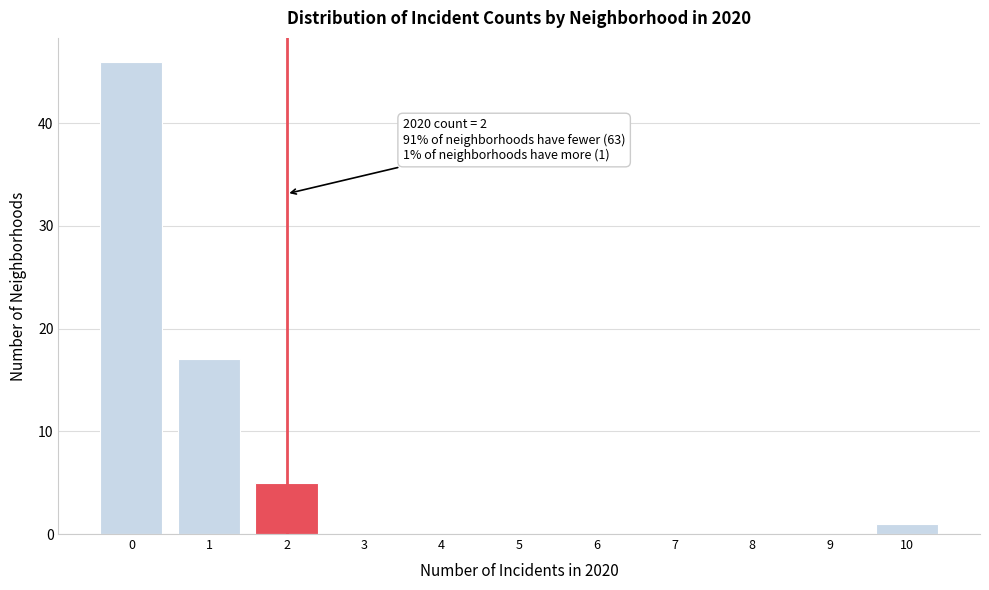

Over which range of the x-axis is the bar tallest?

-0.5 to 0.5